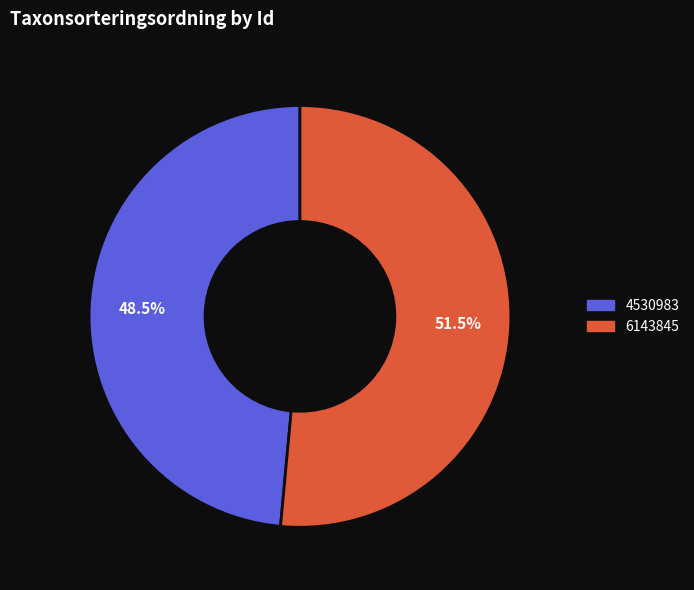

What portion of the pie excludes 6143845?

48.5%